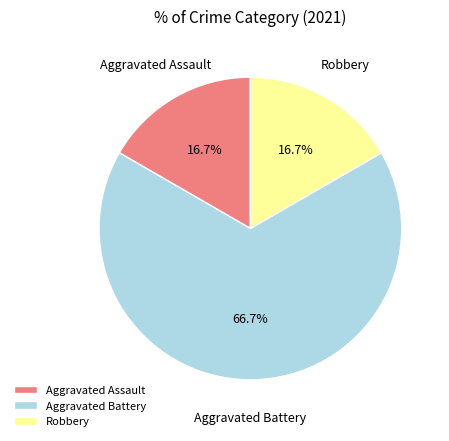

Which category accounts for the majority?

Aggravated Battery